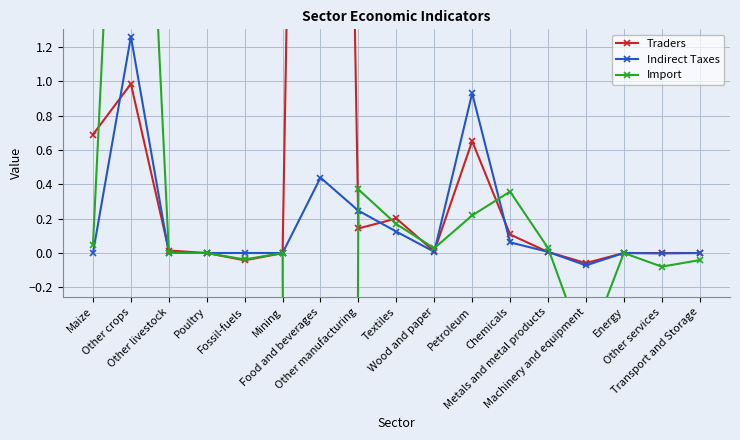

The value of Traders at Machinery and equipment is -0.1. True or false?

False